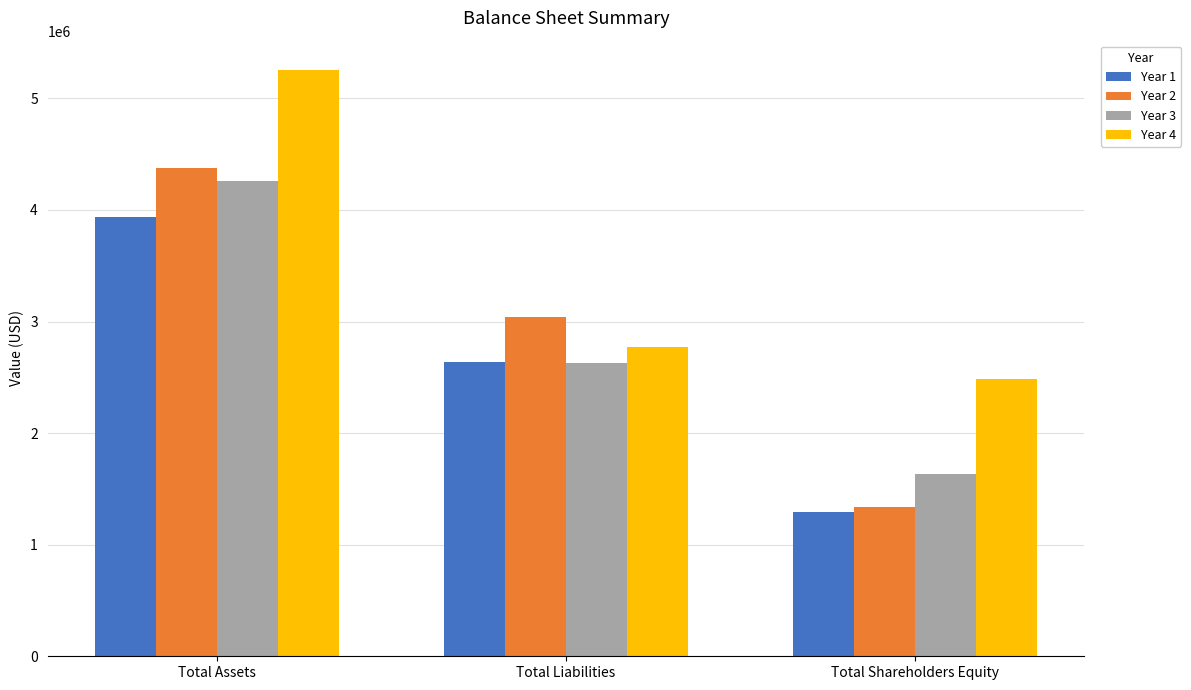

What is the difference between the Year 3 values at Total Assets and Total Liabilities?

1633060.0